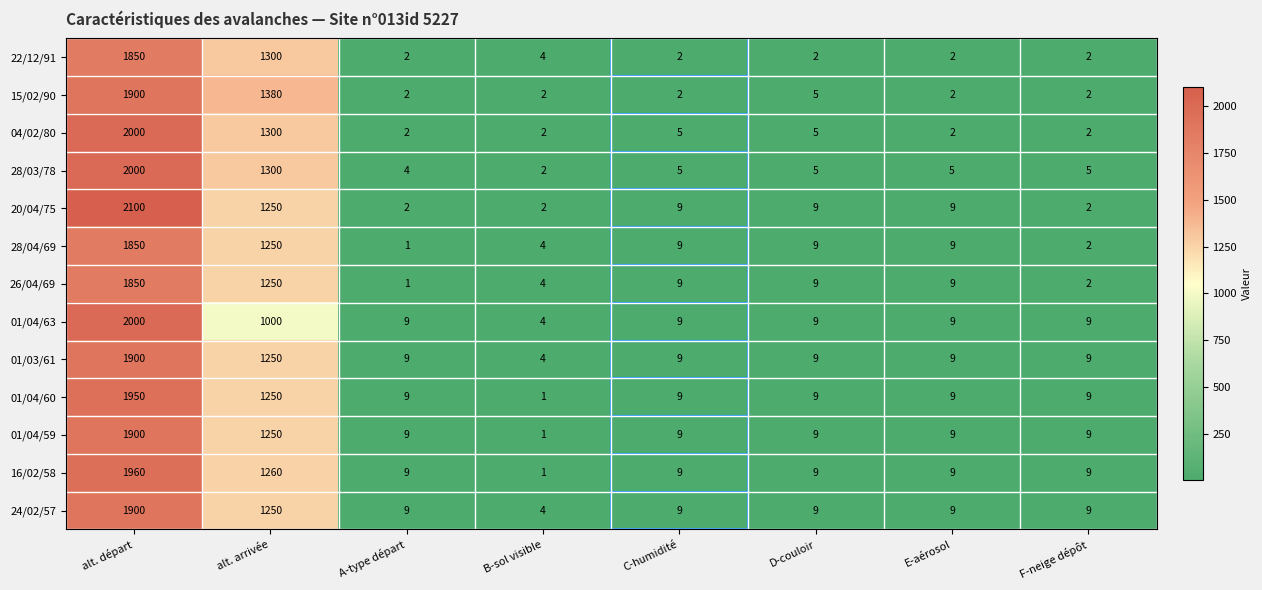

How many data points in 15/02/90 are above 2?

3